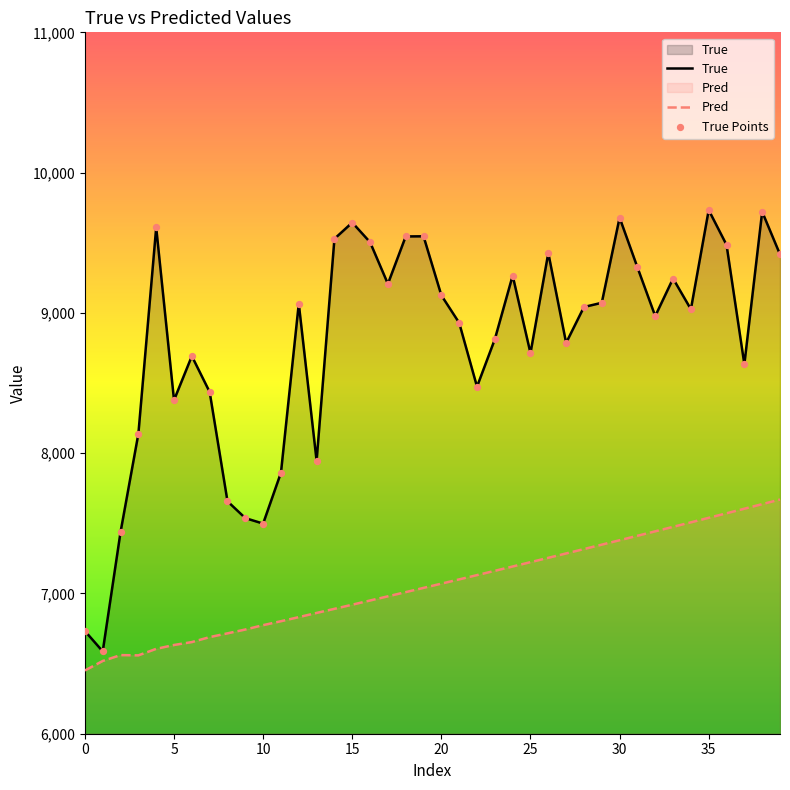

At which category is the sum across all series the highest?

38